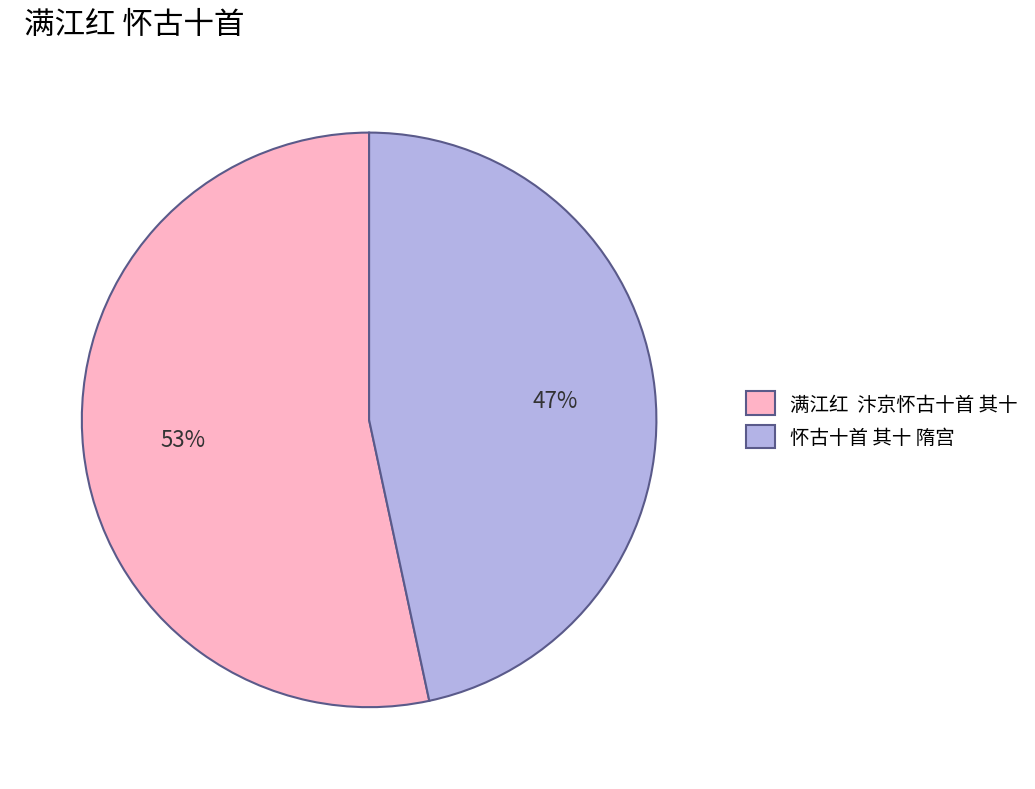

What is the ratio of the value at 怀古十首 其十 隋宫 to the value at 满江红 汴京怀古十首 其十?

0.9